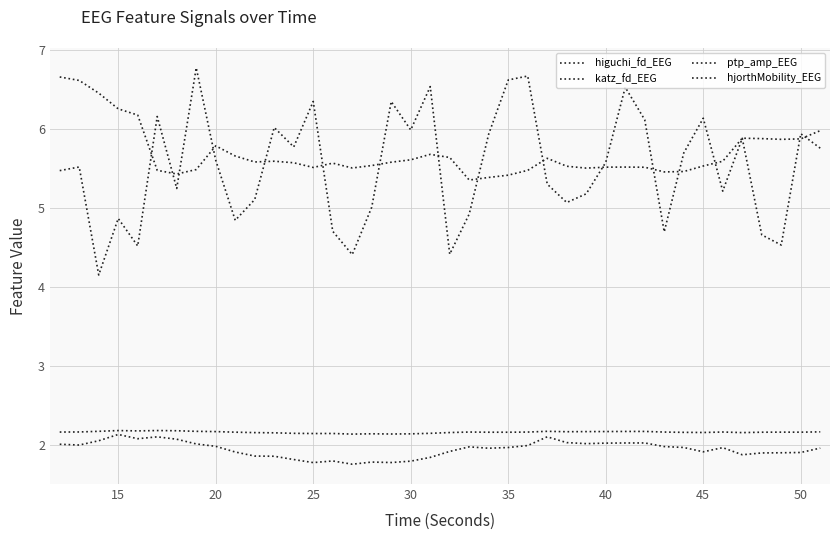

What is the maximum value for higuchi_fd_EEG?

2.2